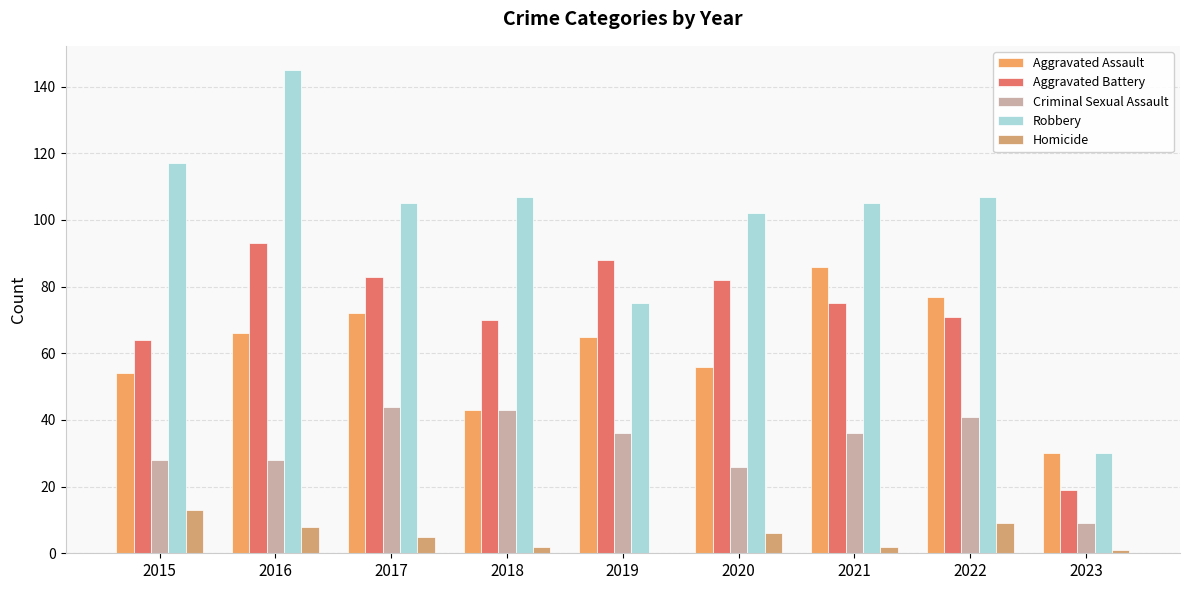

What is the highest value of the Aggravated Assault series?

86